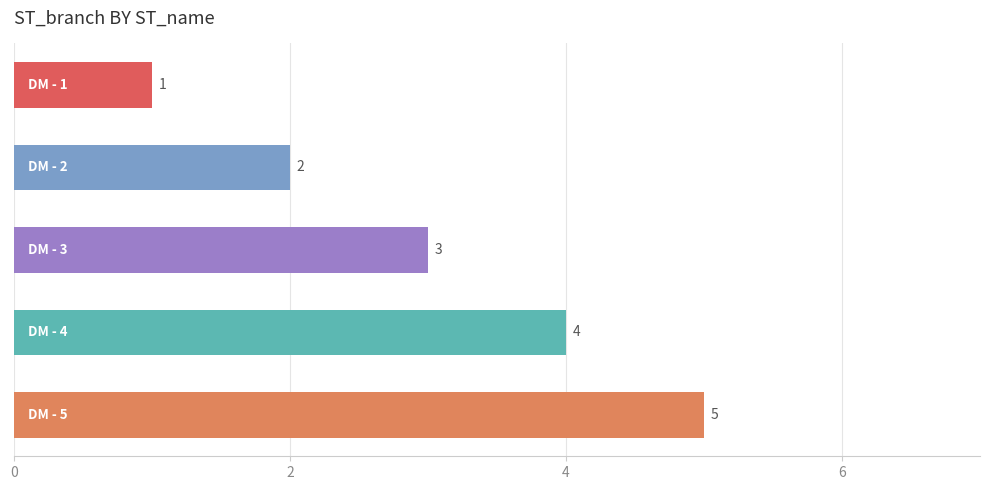

What is the value of the 3rd bar from the top?

3